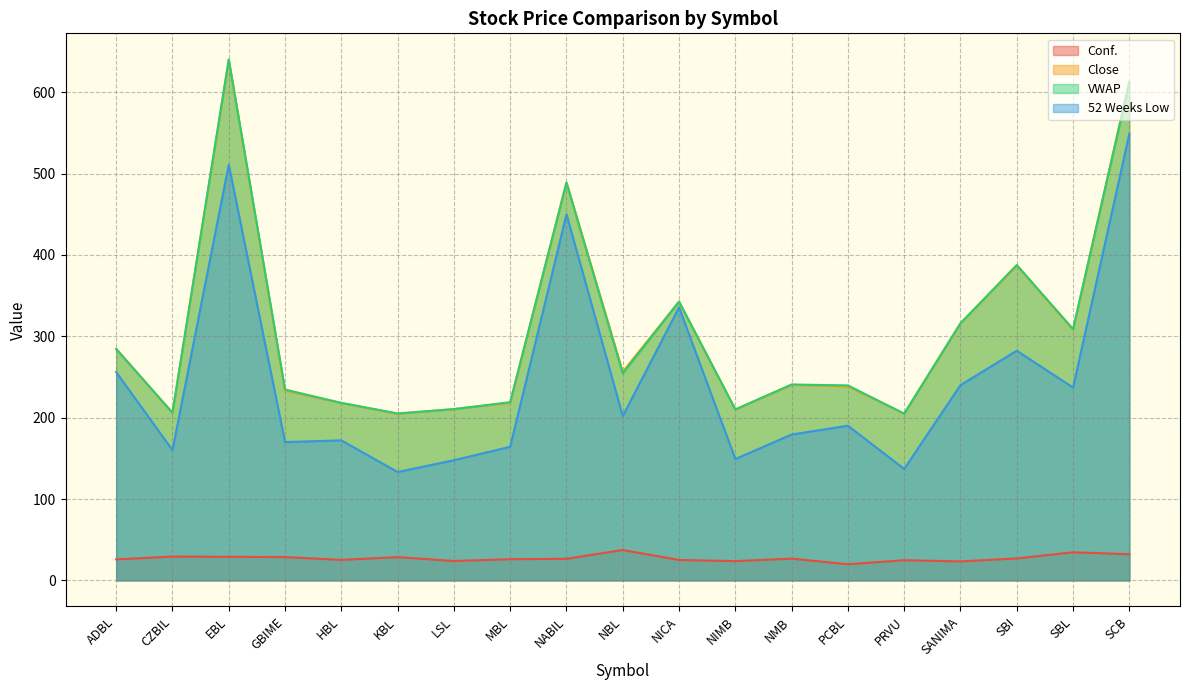

What is the approximate value of VWAP at NIMB?

210.2